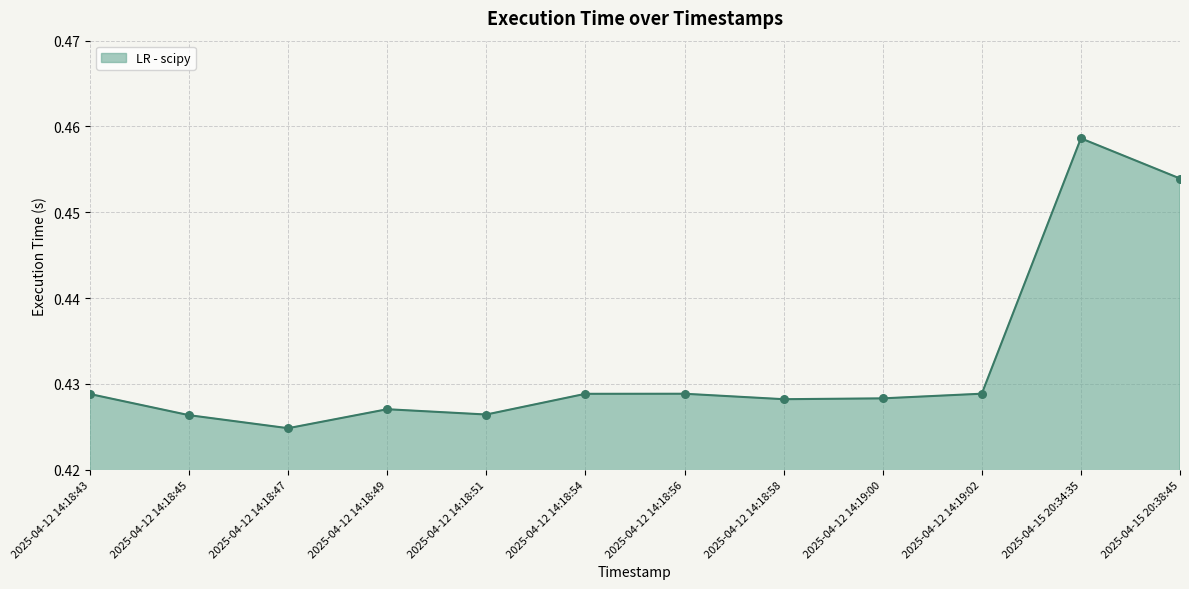

Which has a higher value, 2025-04-12 14:18:47 or 2025-04-12 14:18:49?

2025-04-12 14:18:49